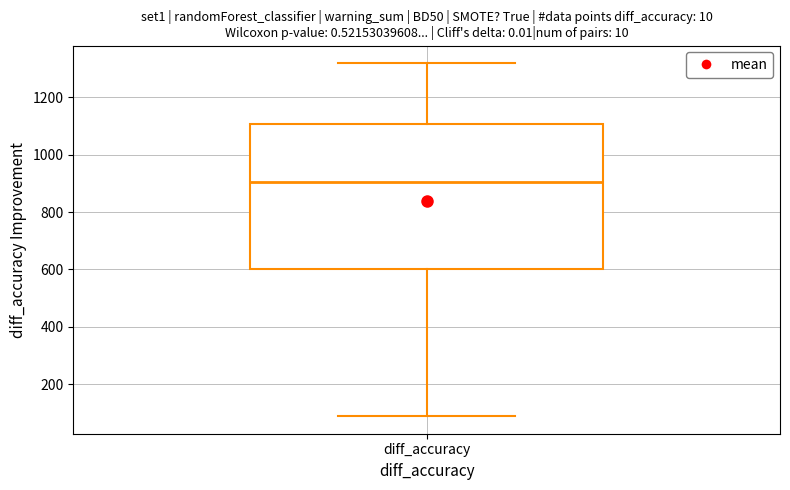

Where does the lower whisker of the box for diff_accuracy end on the y-axis? The values are not printed on the chart, so give them approximately, as read against the axis.

80